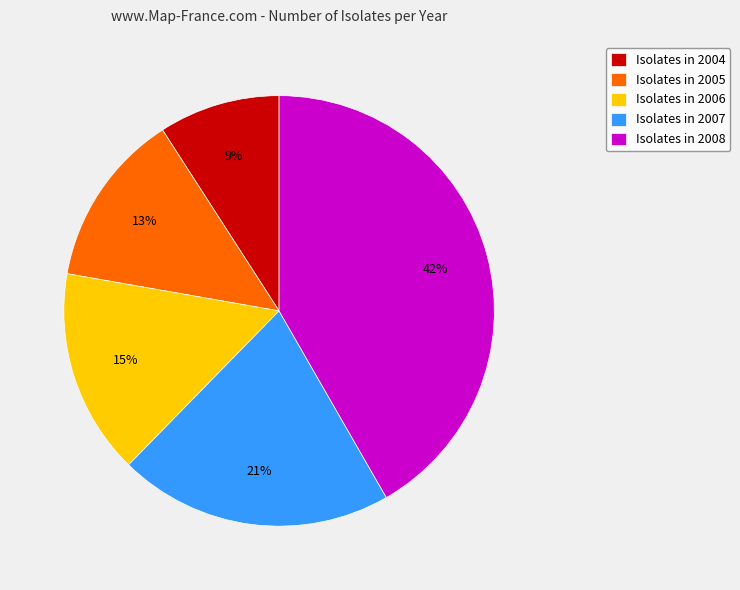

To the nearest percent, what is the average slice percentage?

20%